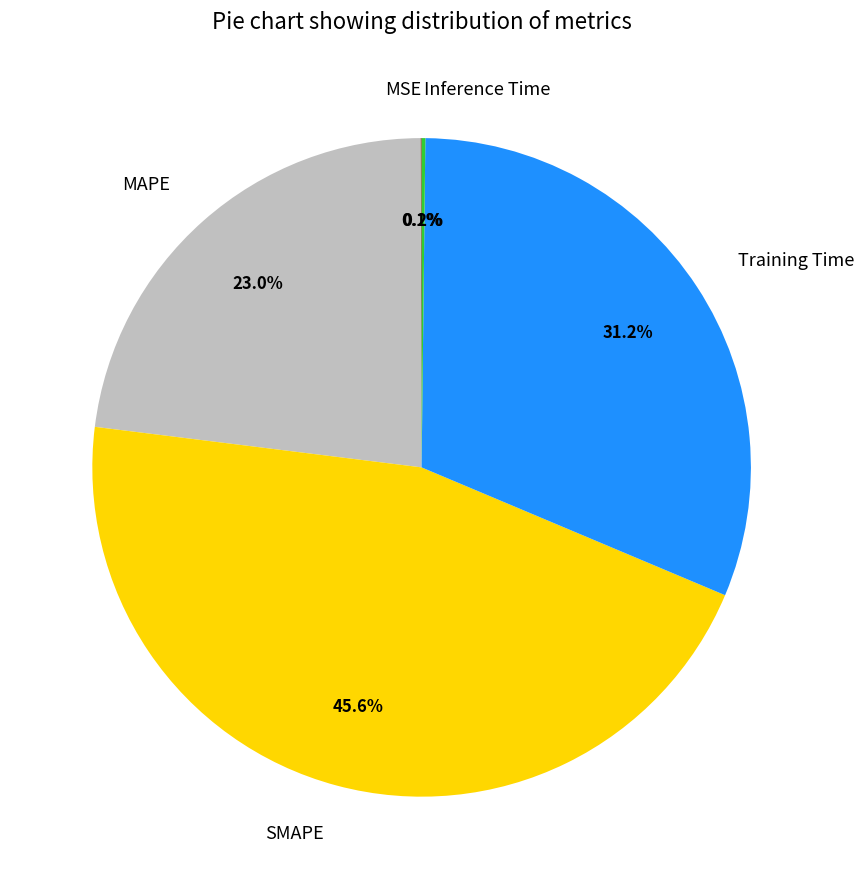

Between Training Time and SMAPE, which is larger?

SMAPE